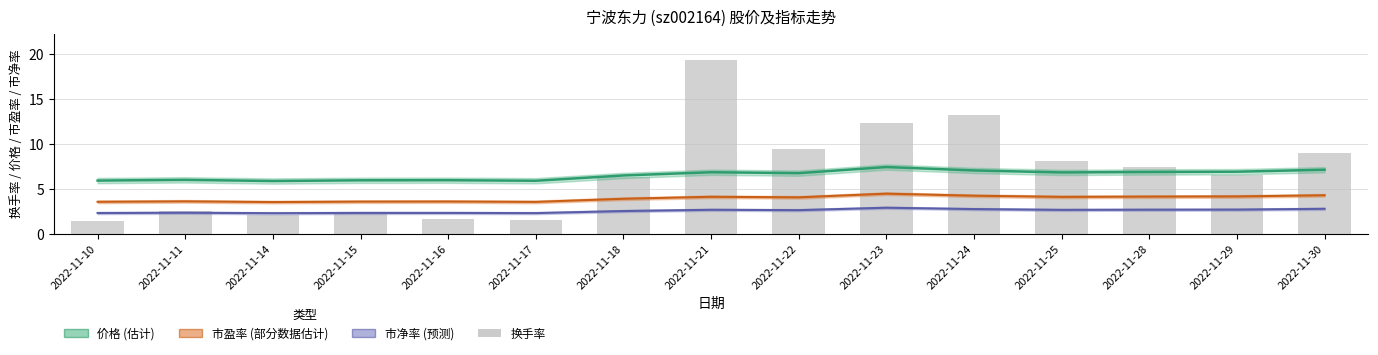

What is the spread (max minus min) of values at 2022-11-30?

6.2